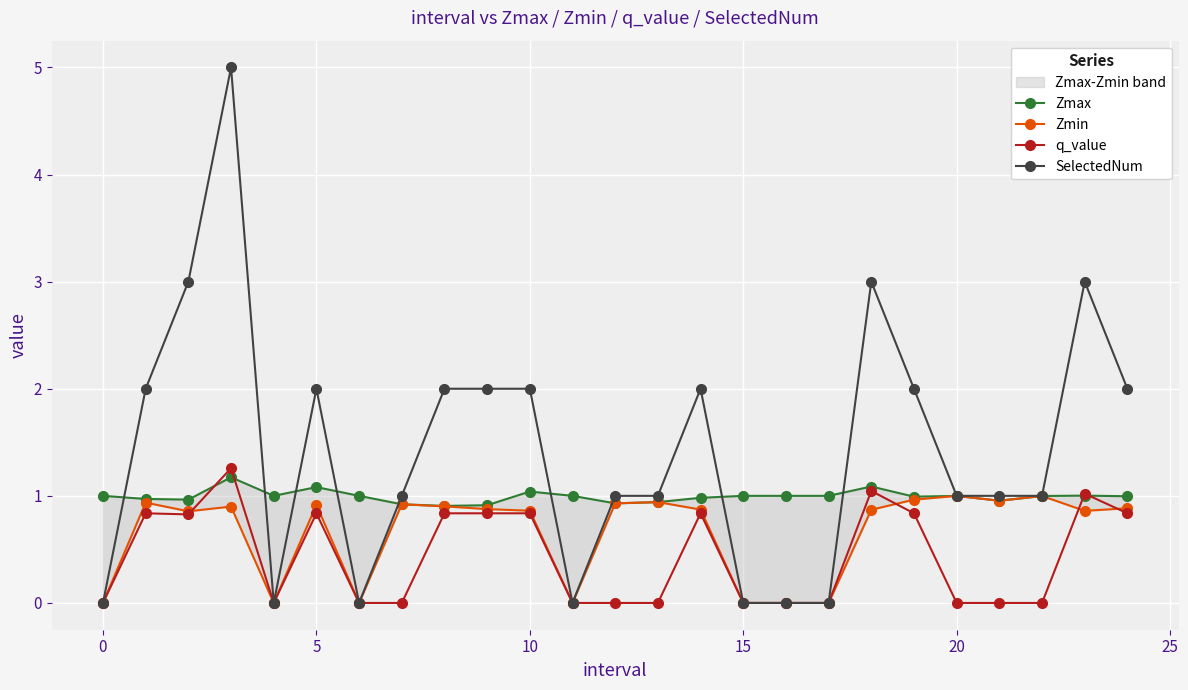

True or false: q_value has more than 0 points higher than both neighbors.

True